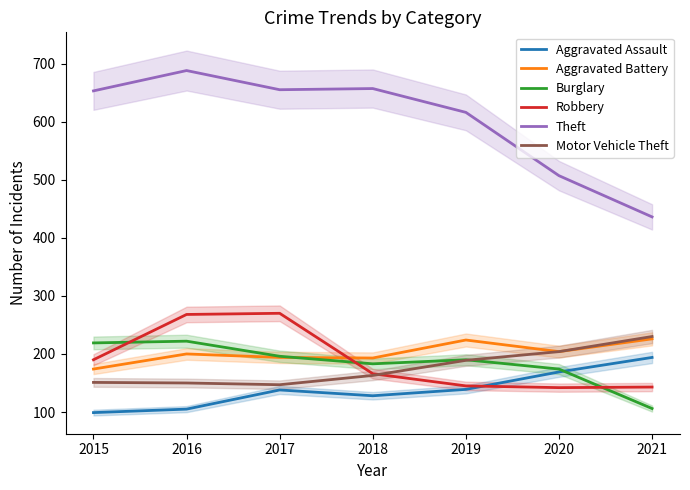

Reading left to right, what are all the values shown in this chart?

Aggravated Assault: 99	105	138	128	139	169	194
Aggravated Battery: 174	200	194	193	224	204	226
Burglary: 219	222	196	183	190	174	106
Robbery: 190	268	270	166	145	142	143
Theft: 653	688	655	657	616	507	436
Motor Vehicle Theft: 151	150	147	163	189	204	230